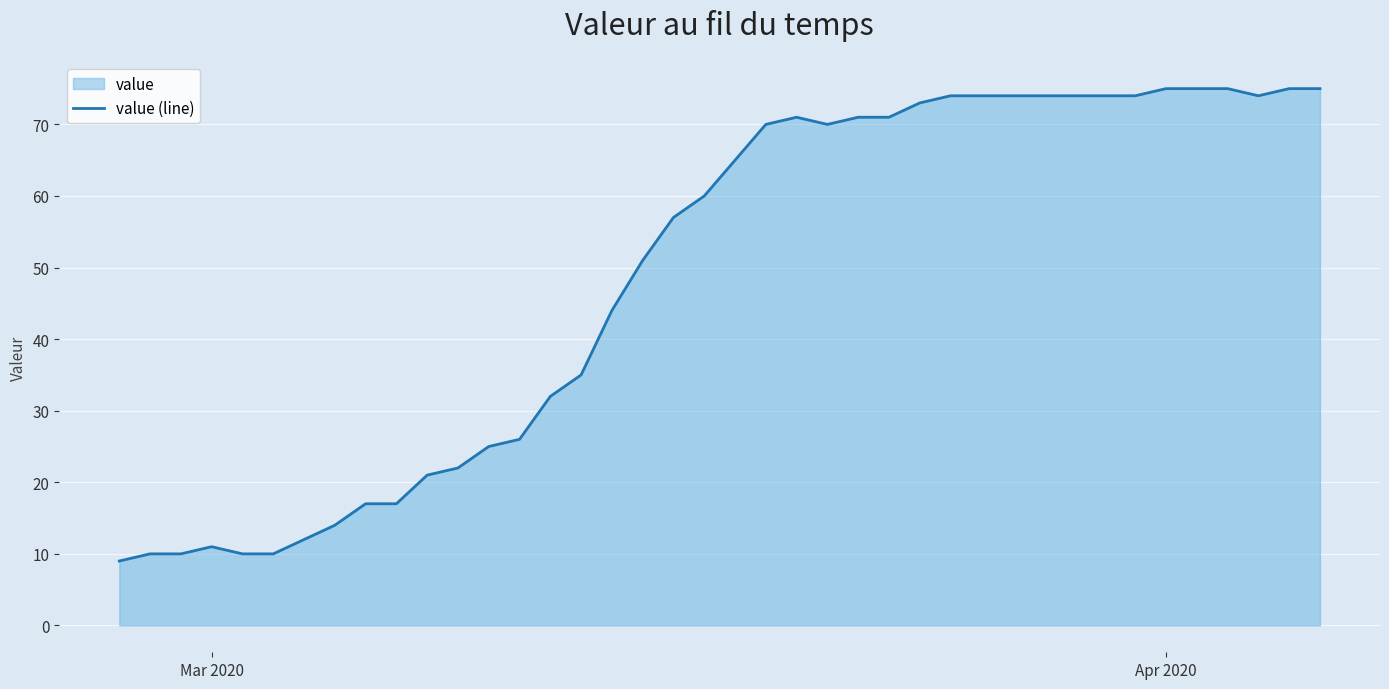

How many lines are shown in the chart?

1